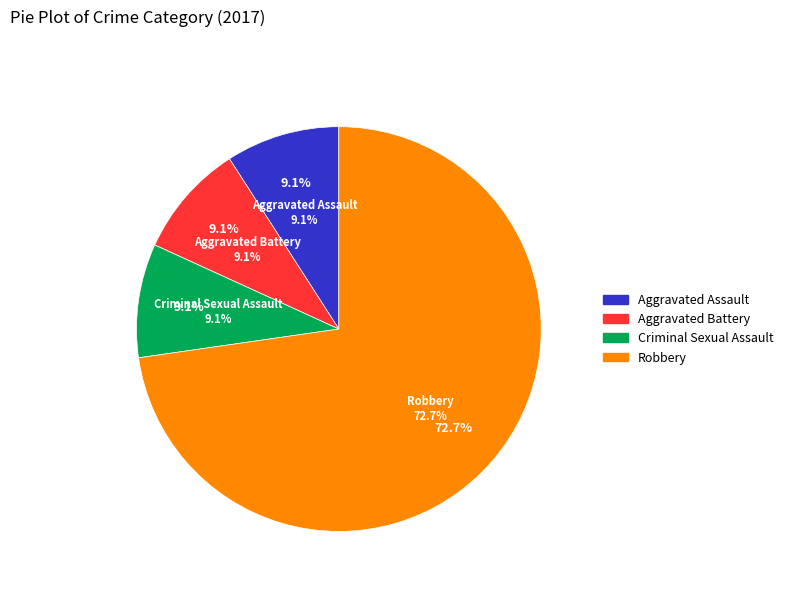

Which slice is the largest?

Robbery